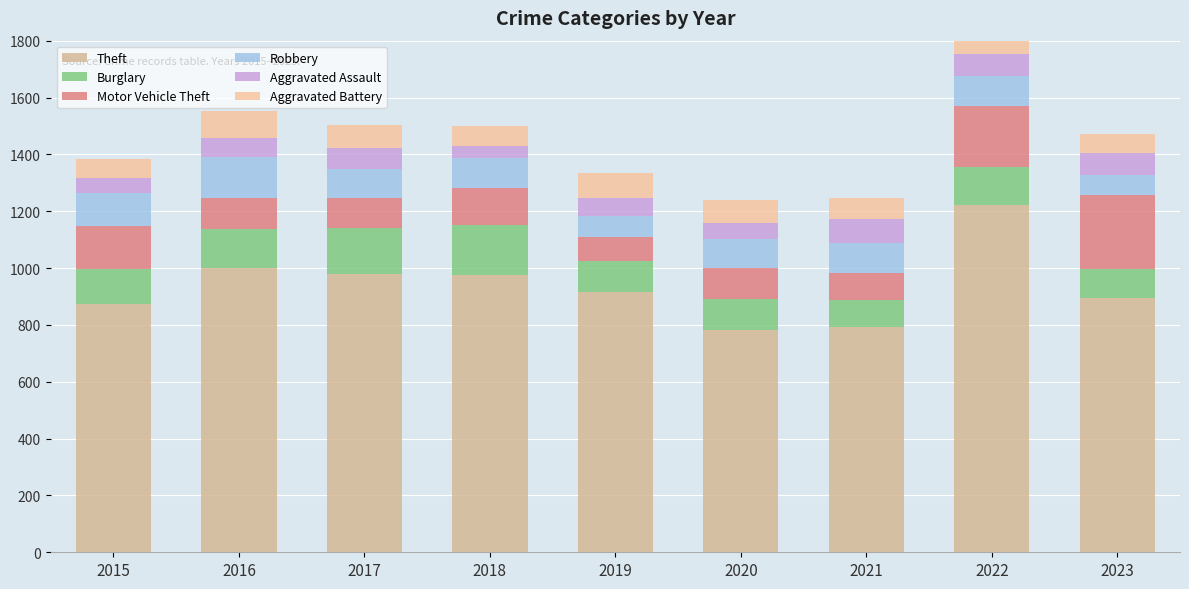

How many bars are there in each group?

6